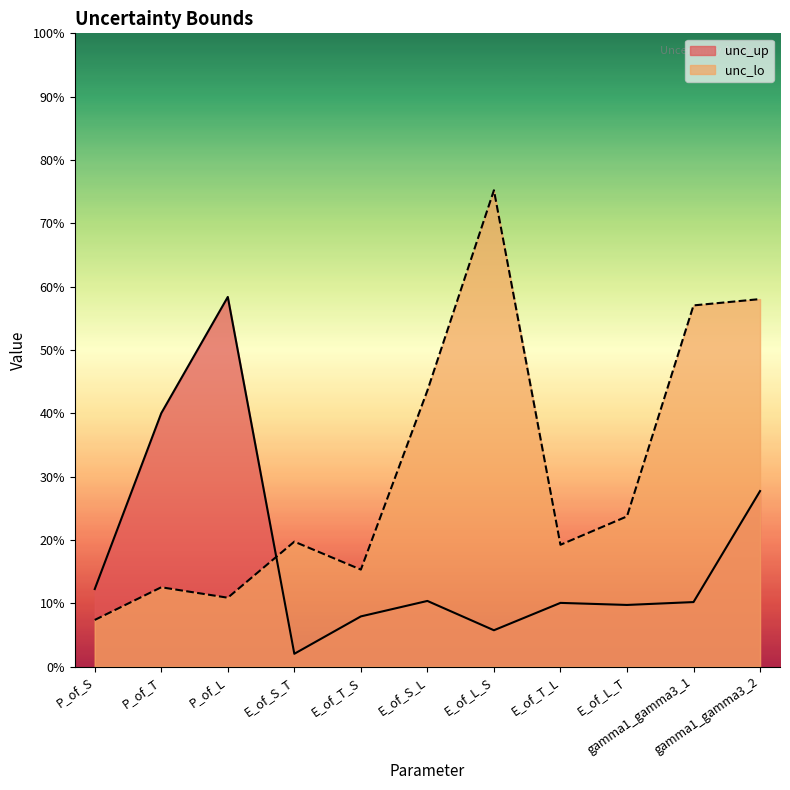

How many lines are shown in the chart?

2